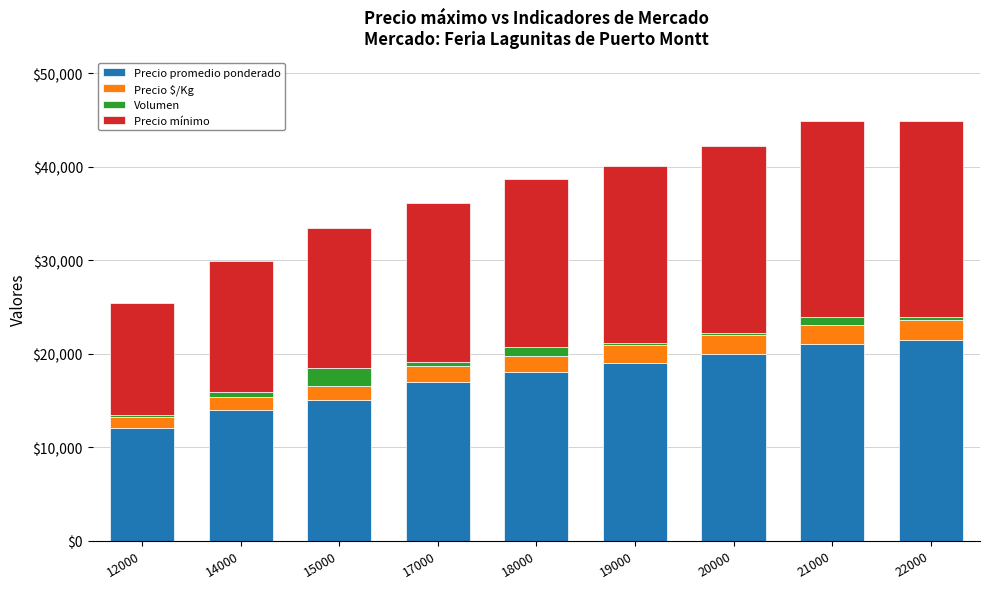

Is it true that Precio promedio ponderado equals 18000 at 18000?

True